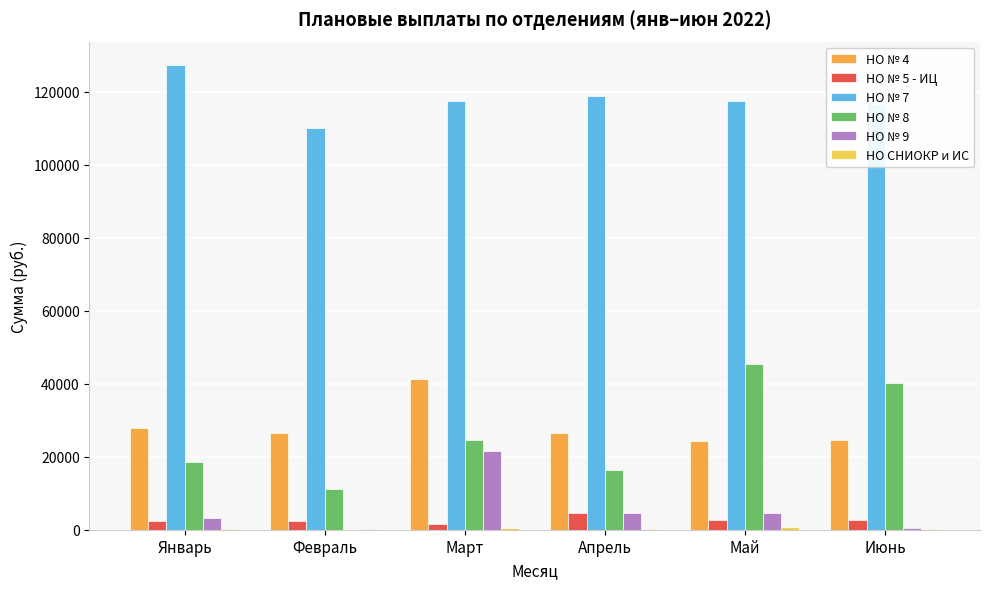

The value of НО № 8 at Июнь is 40161.0. True or false?

True